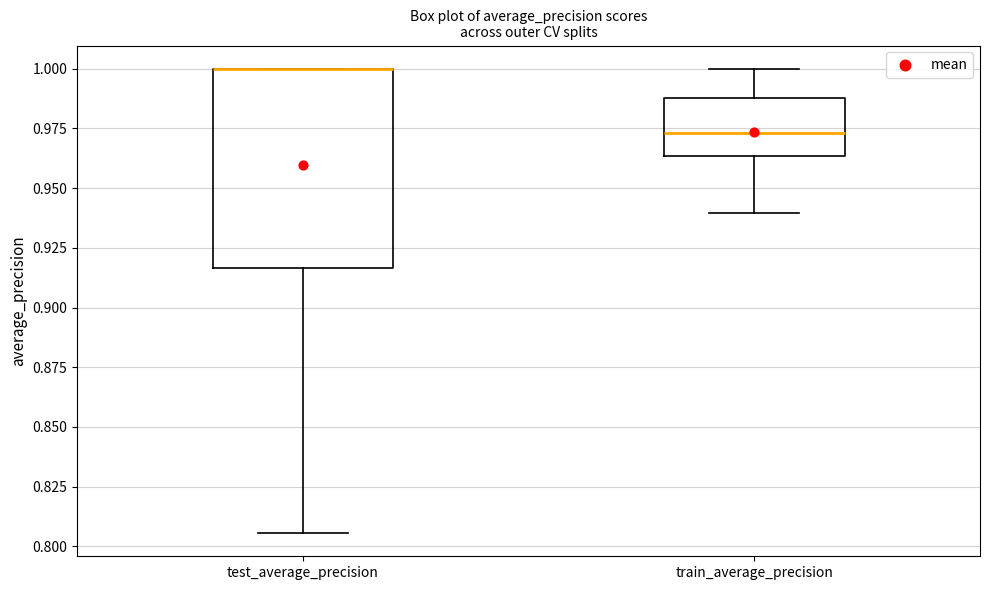

Where is the upper edge of the box for train_average_precision on the y-axis? The values are not printed on the chart, so give them approximately, as read against the axis.

0.990